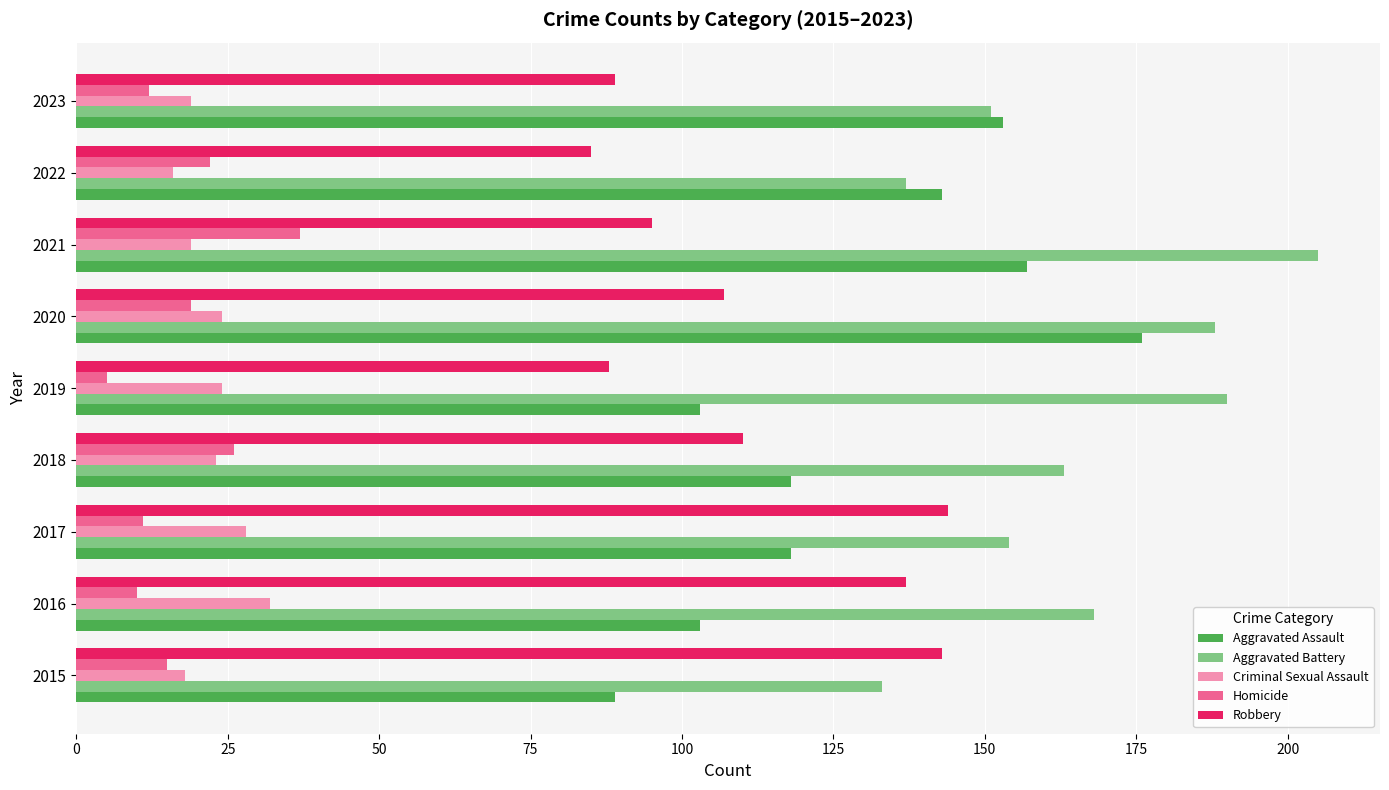

How many values in the Homicide series are below 15?

4